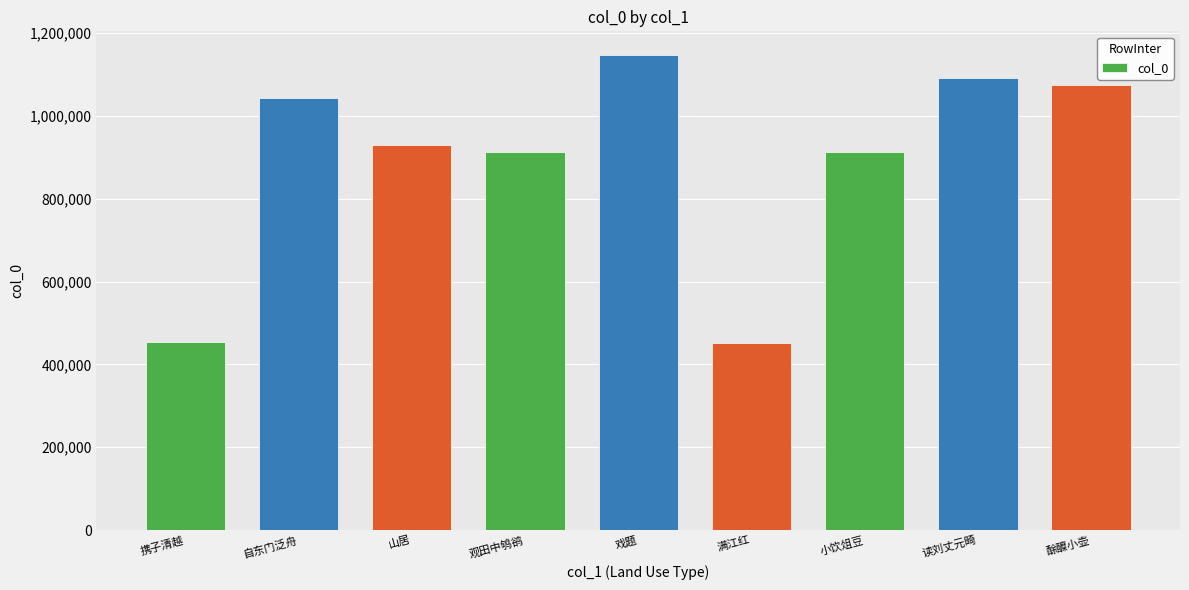

What is the label of the 2nd bar from the left?

自东门泛舟